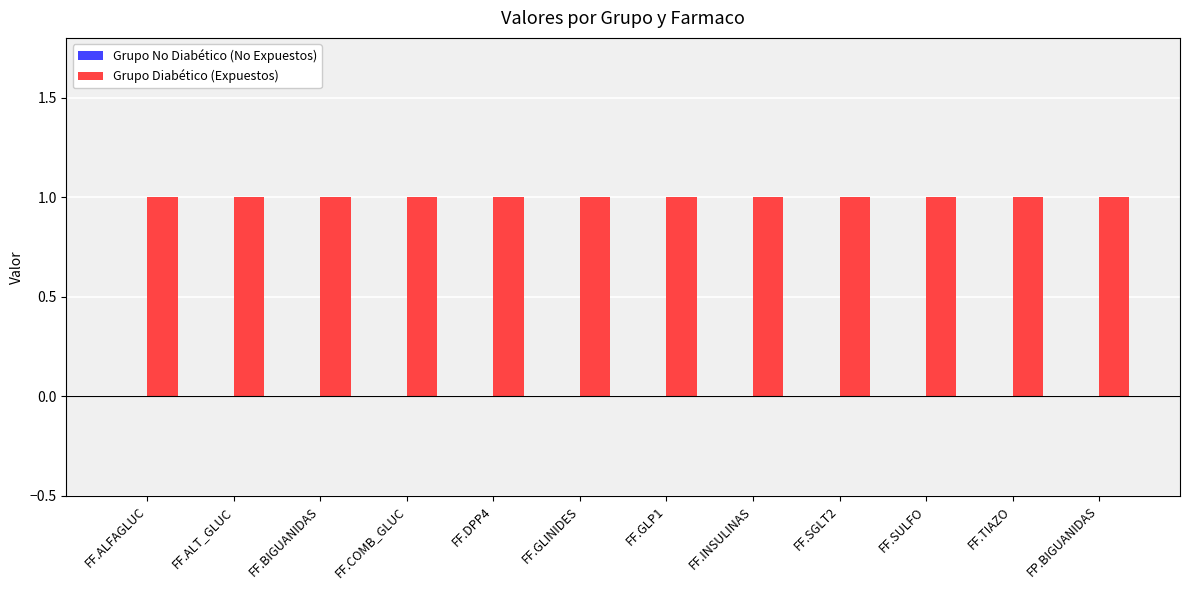

List the labels in order of Grupo Diabético (Expuestos) value, smallest first.

FF.ALFAGLUC, FF.ALT_GLUC, FF.BIGUANIDAS, FF.COMB_GLUC, FF.DPP4, FF.GLINIDES, FF.GLP1, FF.INSULINAS, FF.SGLT2, FF.SULFO, FF.TIAZO, FP.BIGUANIDAS